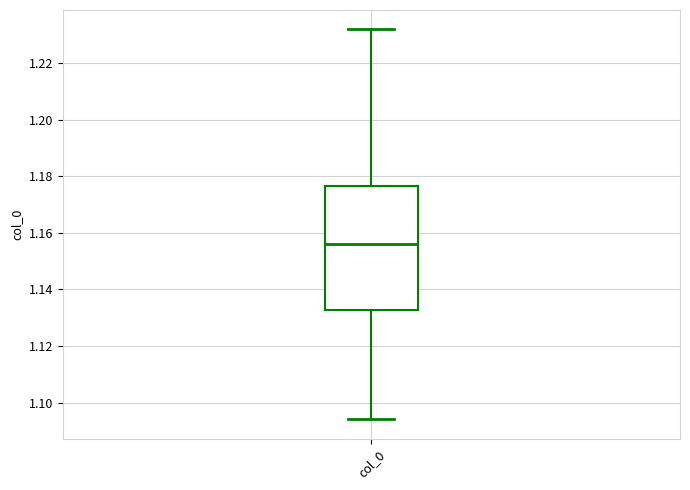

Where does the lower whisker of the box for col_0 end on the y-axis? The values are not printed on the chart, so give them approximately, as read against the axis.

1.094